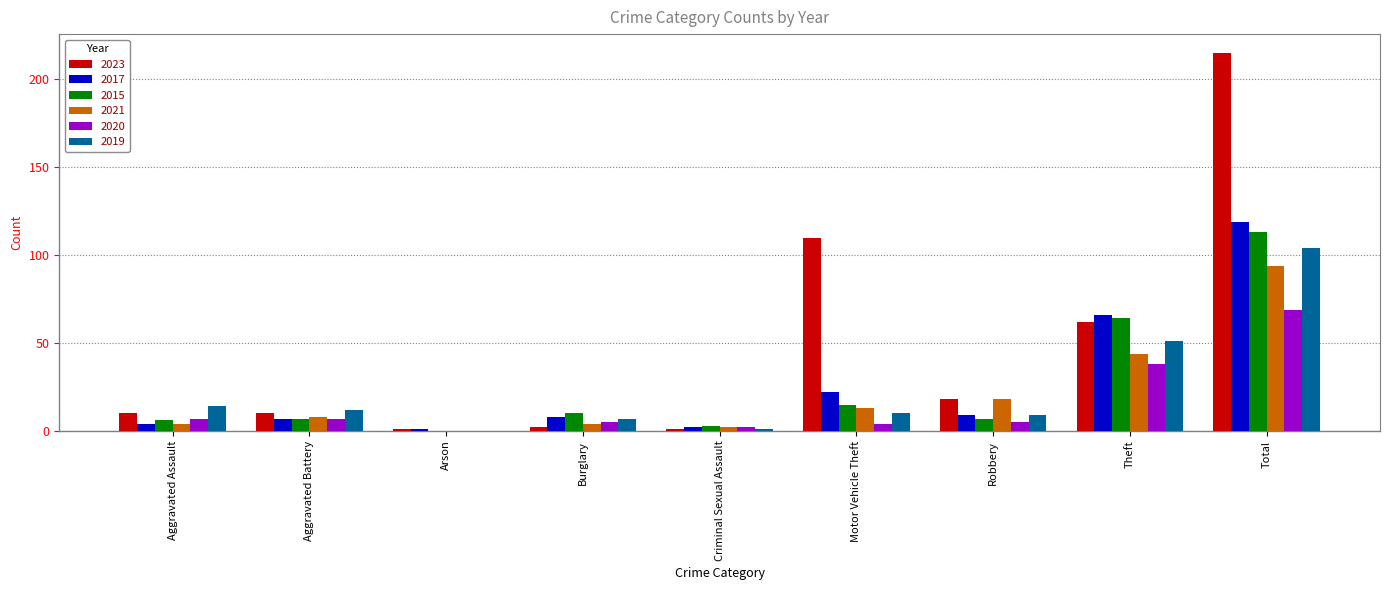

Is it true that 2015 equals 64 at Theft?

True